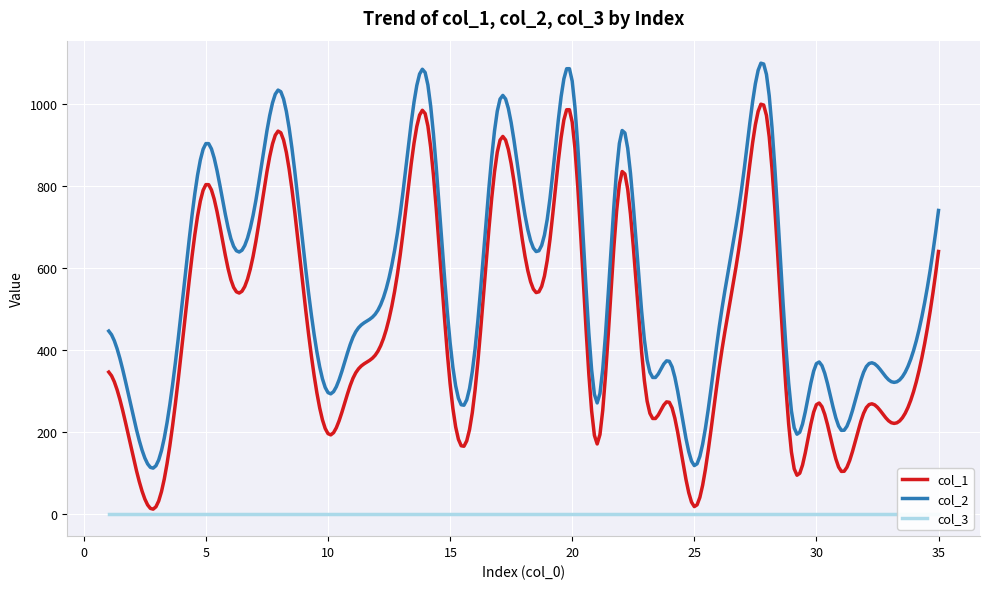

What is the approximate value of col_1 at 2?

140